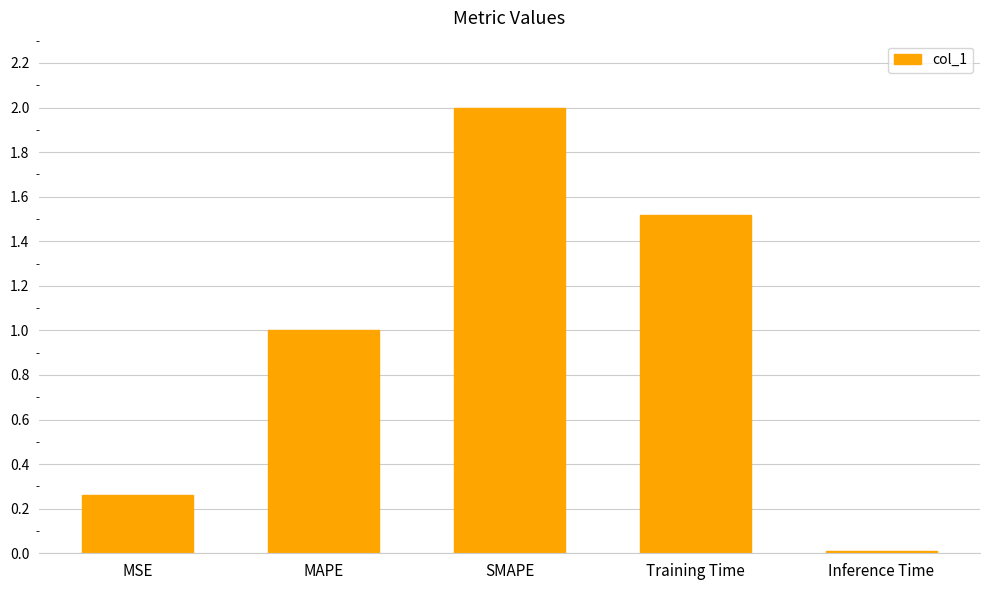

What is the average value?

1.0